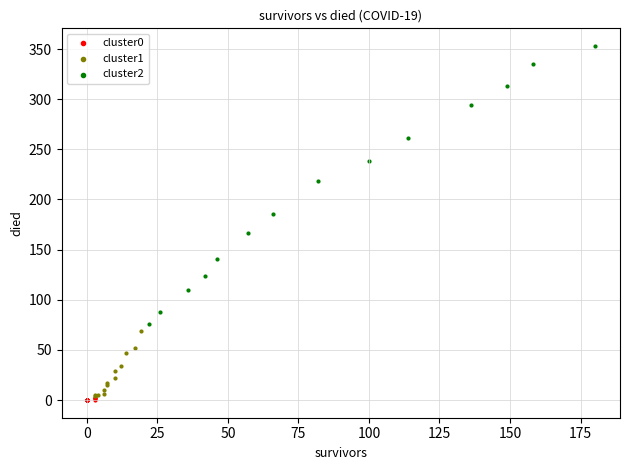

Which series has the widest spread of Y values?

cluster2